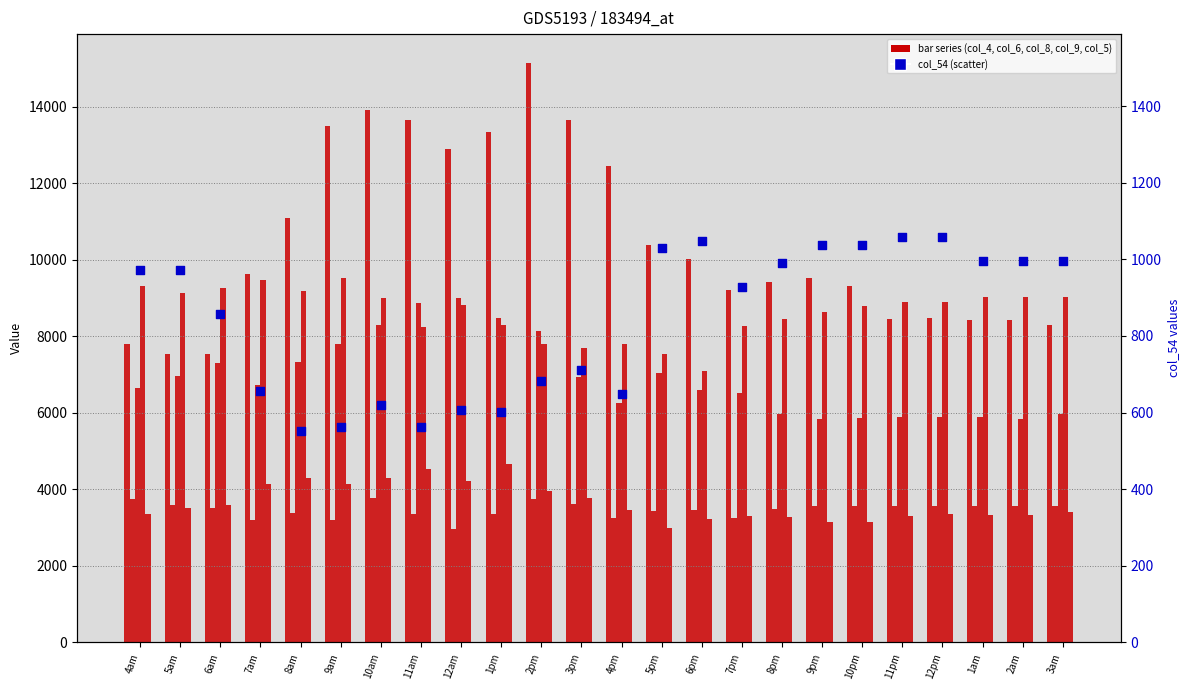

At which category is the sum across all series the highest?

10am